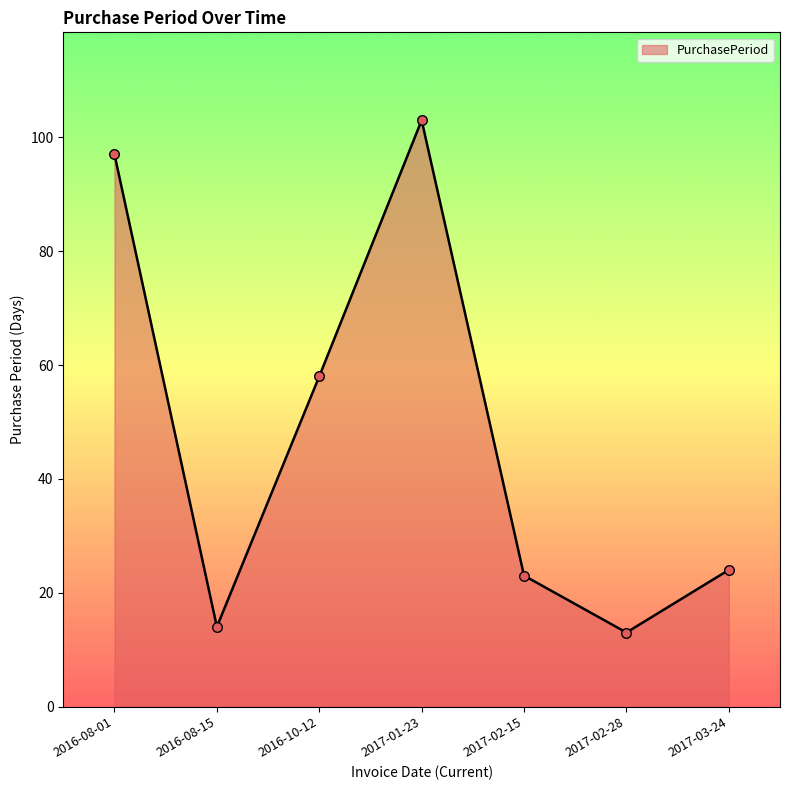

What is the change in value from 2016-10-12 to 2017-02-15?

-35